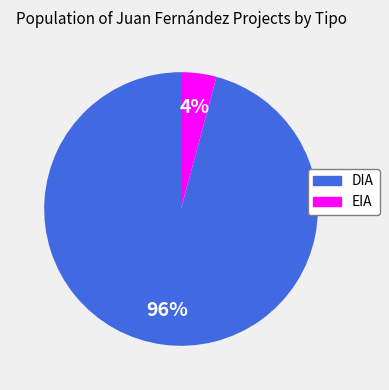

Count the number of slices in the pie.

2